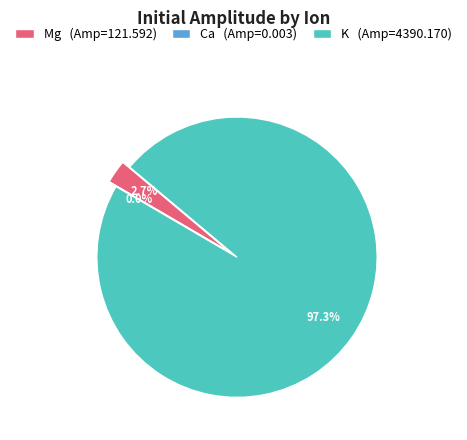

True or false: Mg accounts for 1% of the total.

False